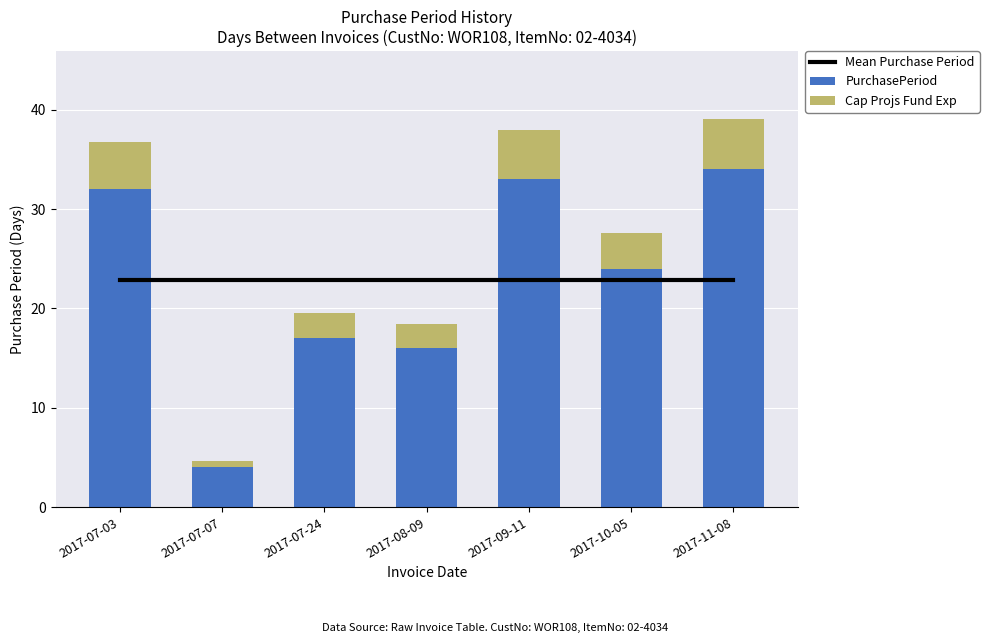

Rank the series at 2017-10-05 from lowest to highest value.

Cap Projs Fund Exp, Mean Purchase Period, PurchasePeriod